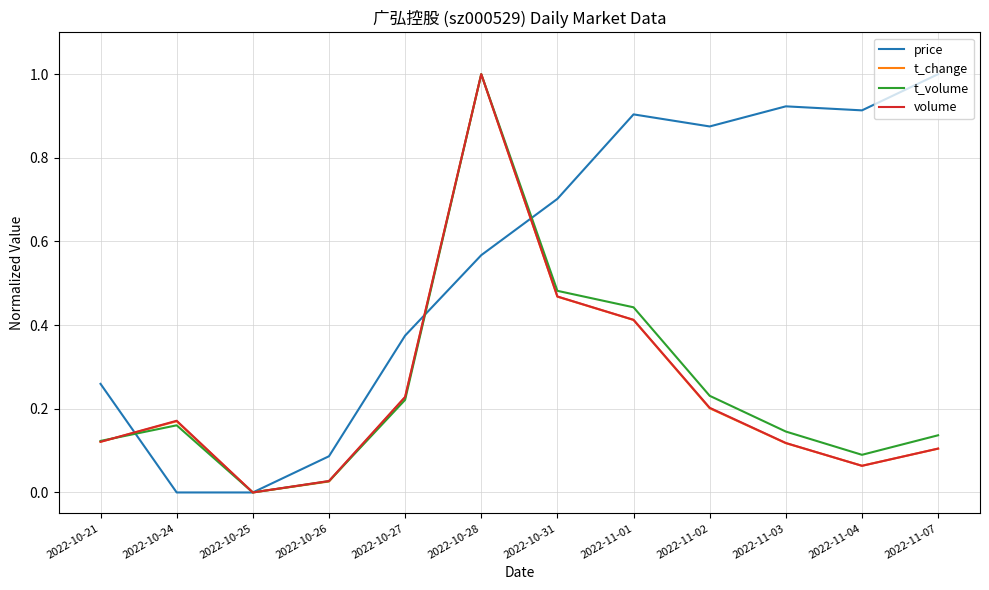

In t_change, how many points are higher than both neighbors (excluding endpoints)?

2